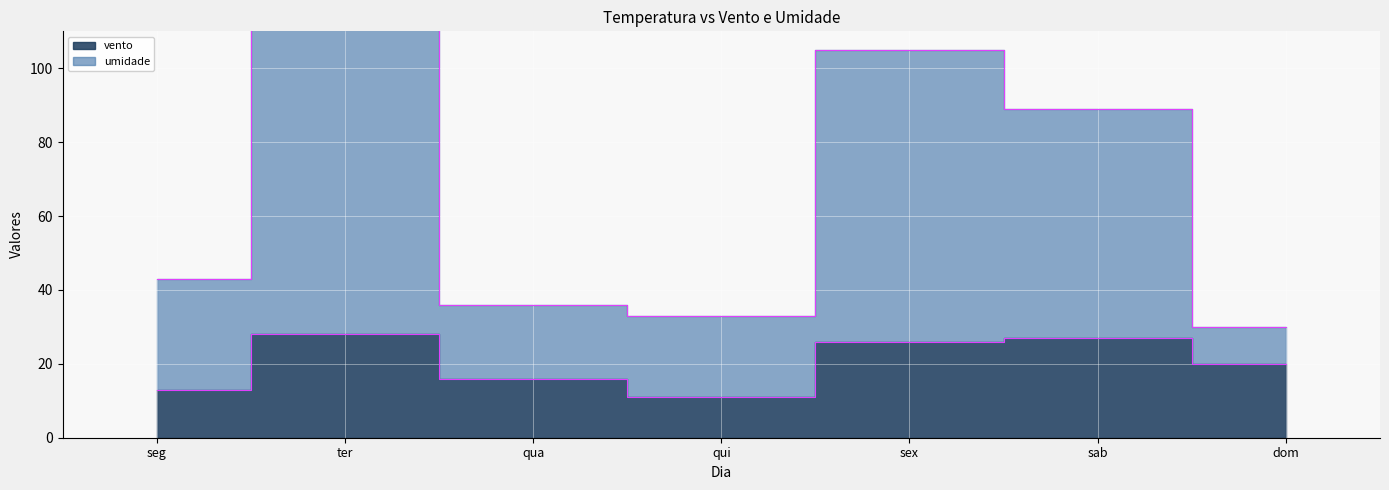

Rank the categories by vento value from highest to lowest.

ter, sab, sex, dom, qua, seg, qui